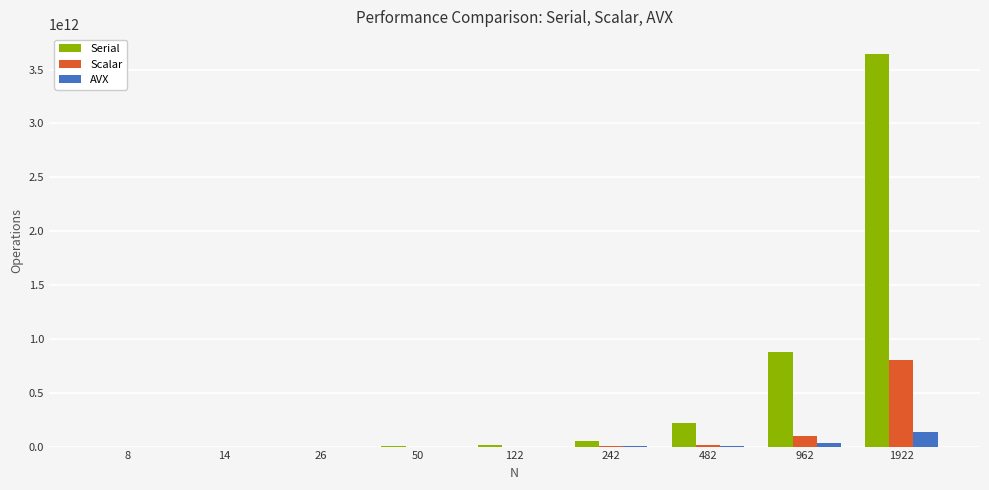

At which category is the sum across all series the highest?

1922